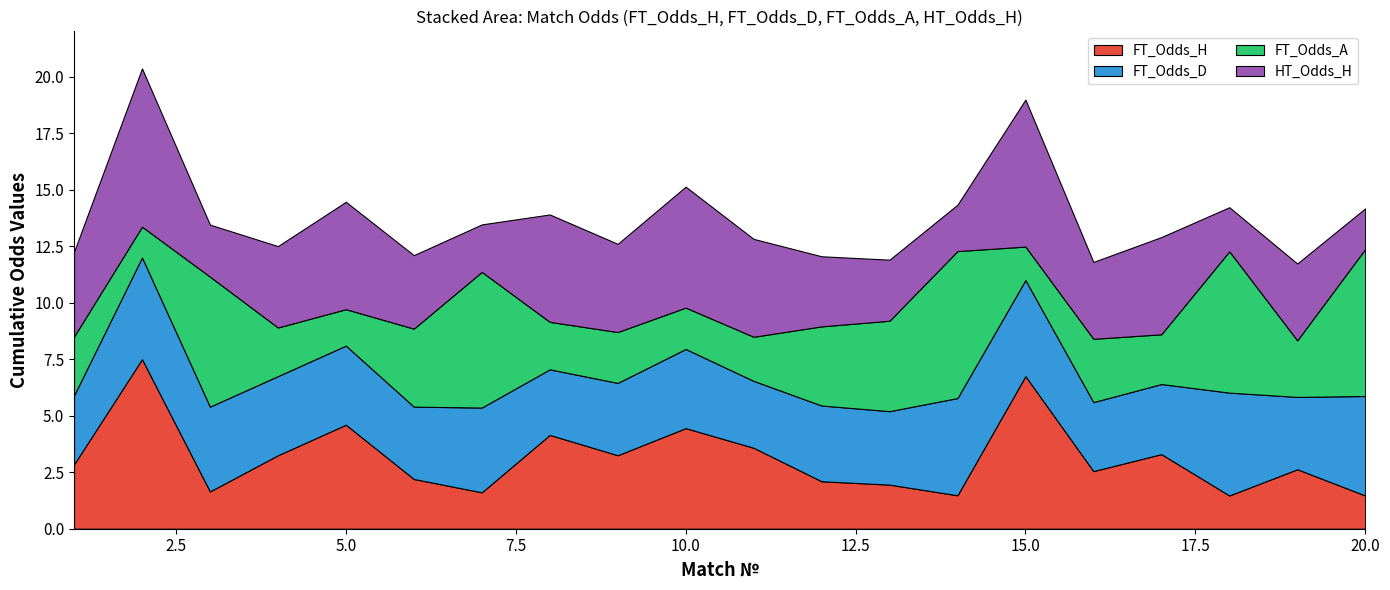

Reading left to right, list all the values displayed in this chart.

FT_Odds_H: 1=2.9	2=7.5	3=1.6	4=3.2	5=4.6	6=2.2	7=1.6	8=4.2	9=3.2	10=4.5	11=3.6	12=2.1	13=1.9	14=1.5	15=6.8	16=2.5	17=3.3	18=1.5	19=2.6	20=1.5
FT_Odds_D: 1=3.0	2=4.5	3=3.8	4=3.5	5=3.5	6=3.2	7=3.8	8=2.9	9=3.2	10=3.5	11=3.0	12=3.4	13=3.2	14=4.3	15=4.2	16=3.0	17=3.1	18=4.5	19=3.2	20=4.4
FT_Odds_A: 1=2.6	2=1.4	3=5.8	4=2.1	5=1.6	6=3.5	7=6.0	8=2.1	9=2.2	10=1.8	11=1.9	12=3.5	13=4.0	14=6.5	15=1.5	16=2.8	17=2.2	18=6.2	19=2.5	20=6.5
HT_Odds_H: 1=3.8	2=7.0	3=2.3	4=3.6	5=4.8	6=3.2	7=2.1	8=4.8	9=3.9	10=5.3	11=4.3	12=3.1	13=2.7	14=2.0	15=6.5	16=3.4	17=4.3	18=1.9	19=3.4	20=1.8